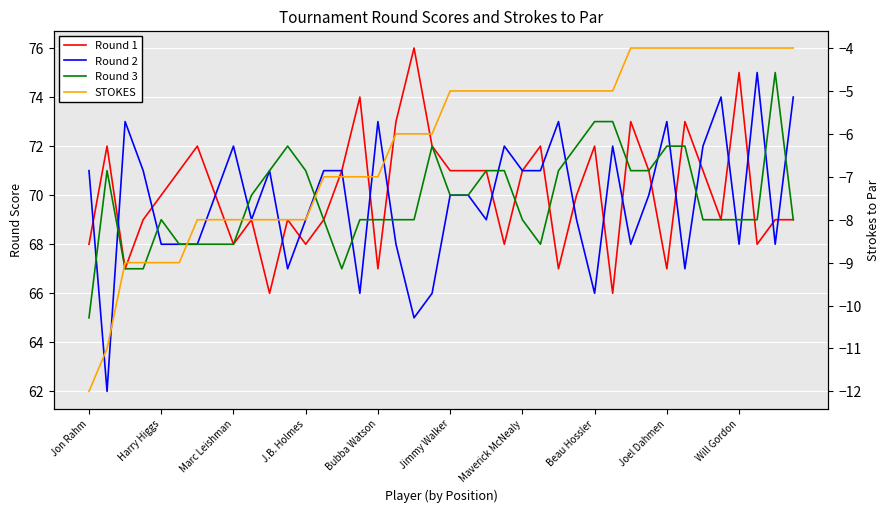

List the labels in order of Round 1 value, smallest first.

10, 29, Marc Leishman, 16, 26, 32, Jon Rahm, Joel Dahmen, 12, 23, 37, J.B. Holmes, Will Gordon, 11, 13, 35, 38, 39, Bubba Watson, Beau Hossler, 27, Jimmy Walker, 14, 20, 21, 22, 24, 31, 34, Harry Higgs, Maverick McNealy, 19, 25, 28, 17, 30, 33, 15, 36, 18